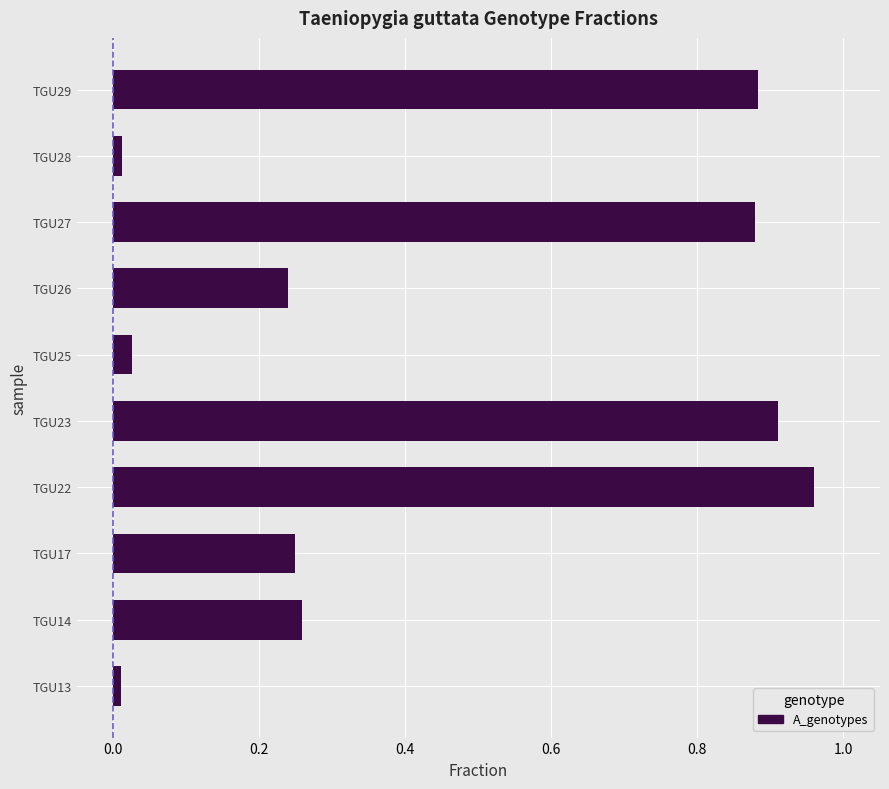

Between TGU26 and TGU27, which is larger?

TGU27